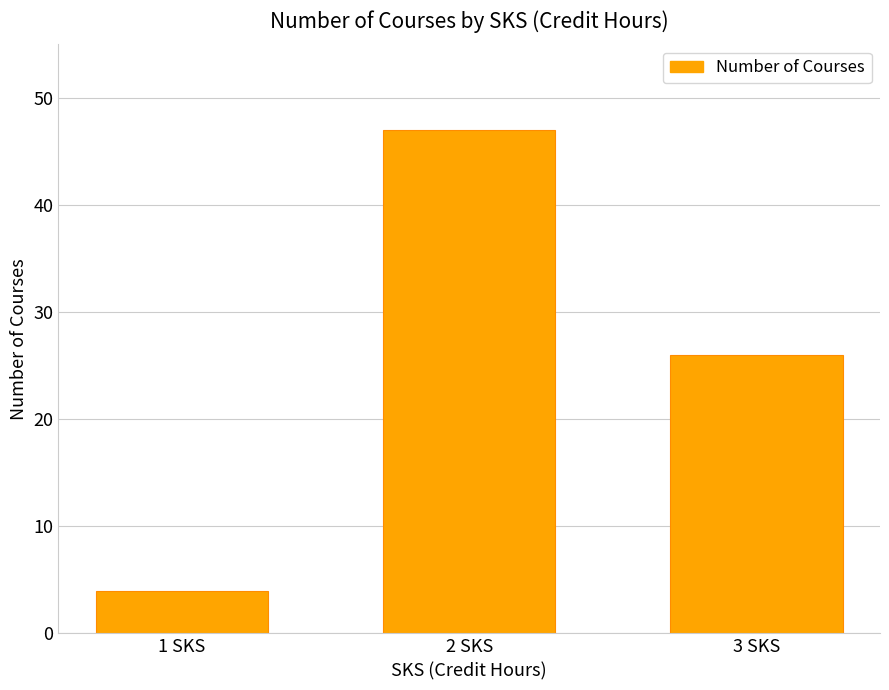

Does the chart contain stacked bars?

No